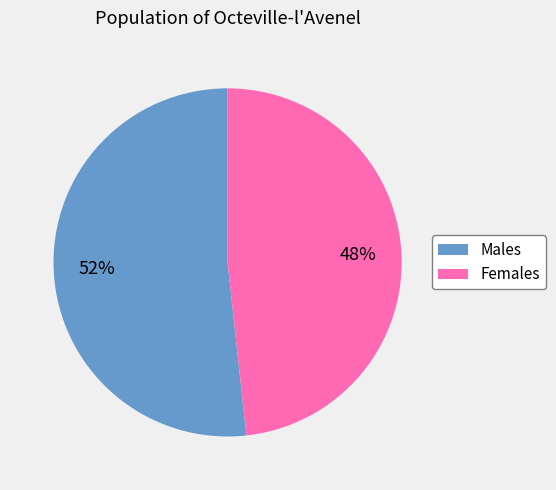

What is the largest slice in the pie chart?

Males